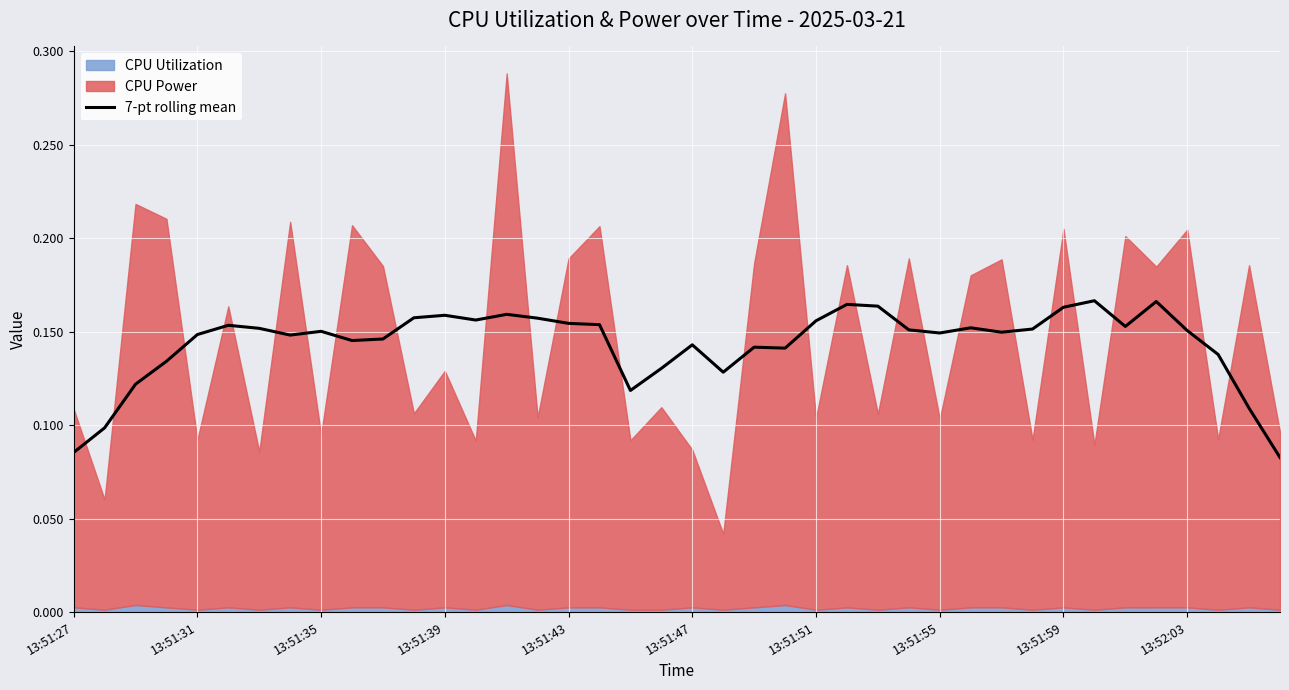

The 7-pt rolling mean series shows 0.1 at 13:51:59. True or false?

False